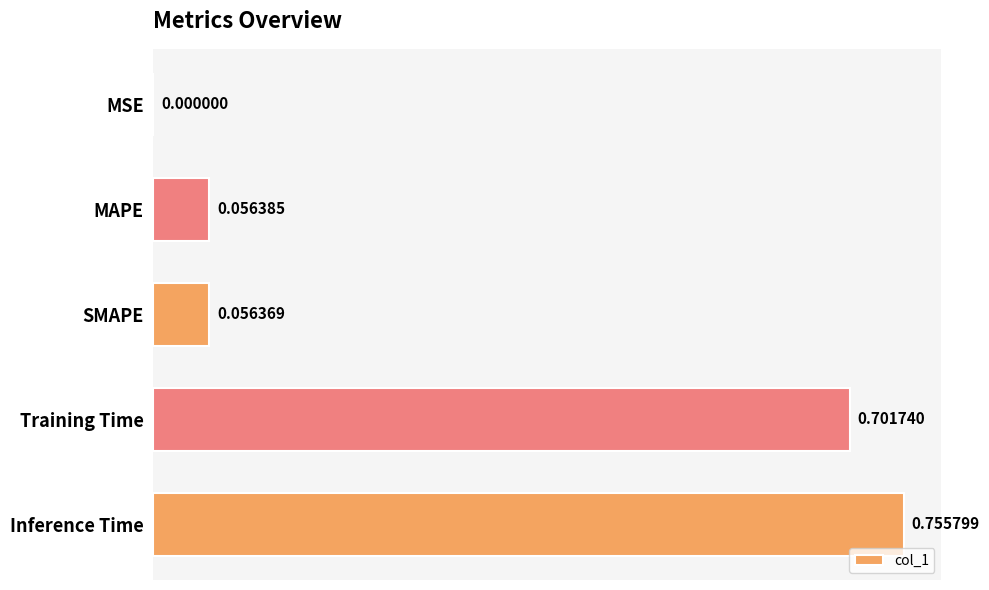

How many data points does each series have?

5